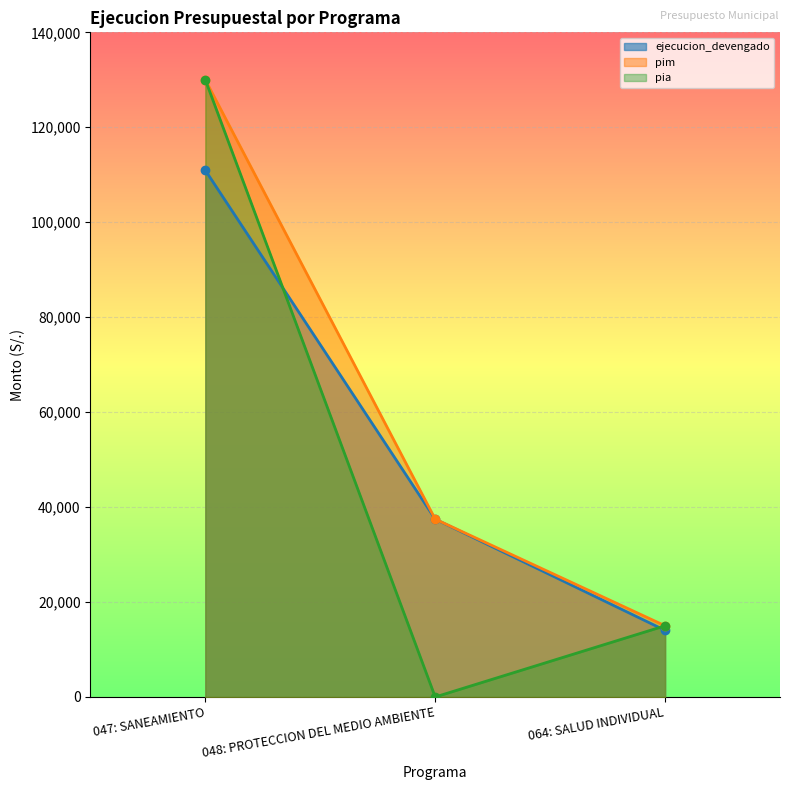

What is the value of the ejecucion_devengado point at the 1st from the left?

110936